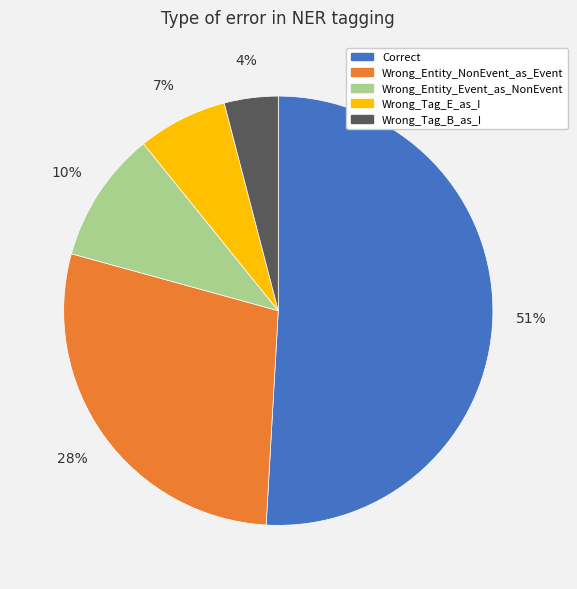

What is the majority slice?

Correct